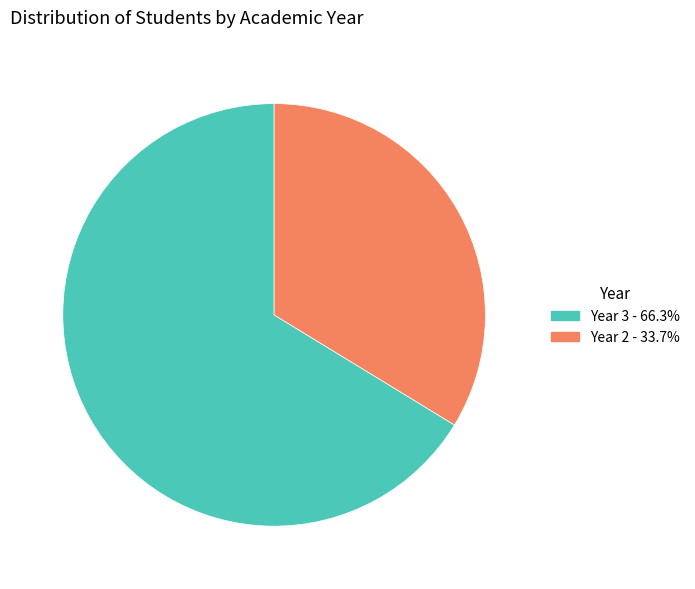

Do Year 2 and Year 3 together represent more than half of the pie?

Yes